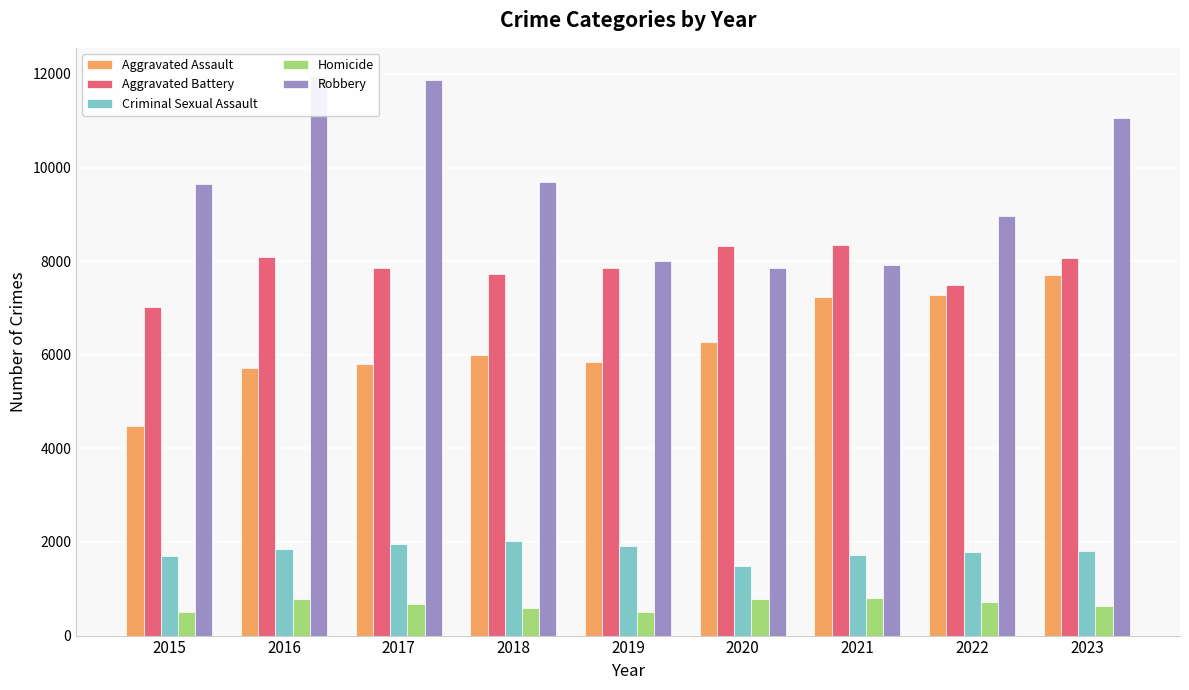

How many bars are there in each group?

5